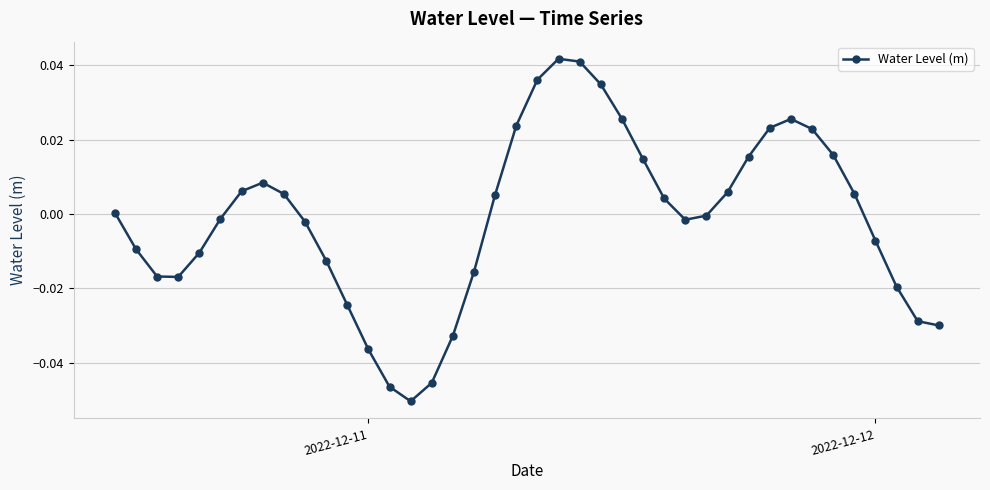

How many series are shown in this chart?

1